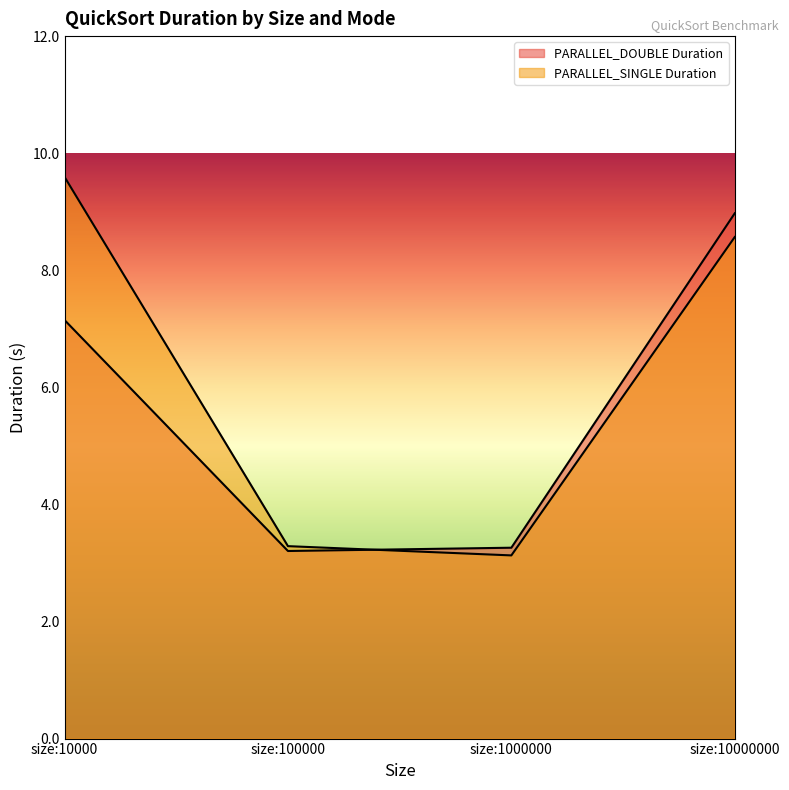

How many values in the PARALLEL_SINGLE Duration series are below 8?

2